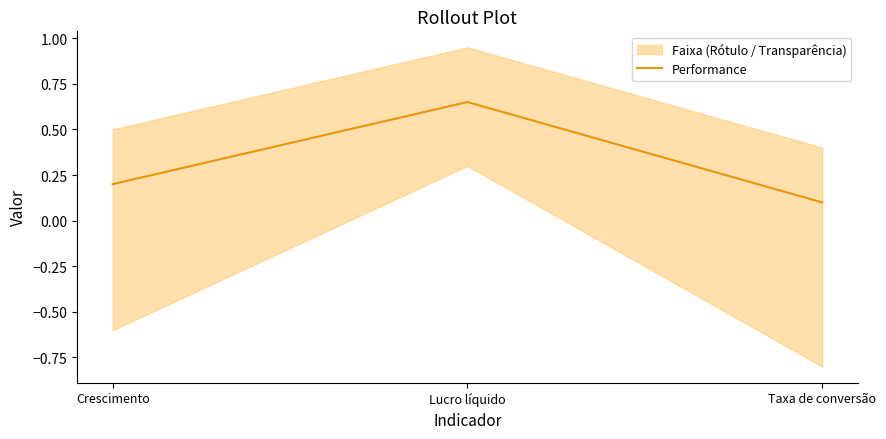

True or false: the data shows 0.2 at Crescimento.

True